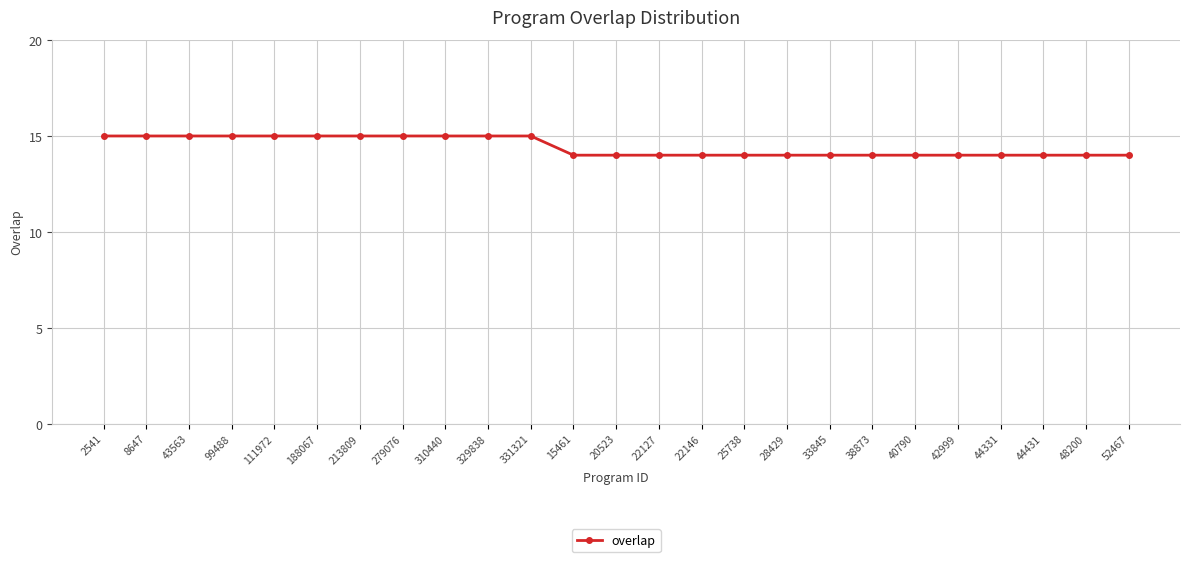

What is the difference between the second highest and minimum values?

1